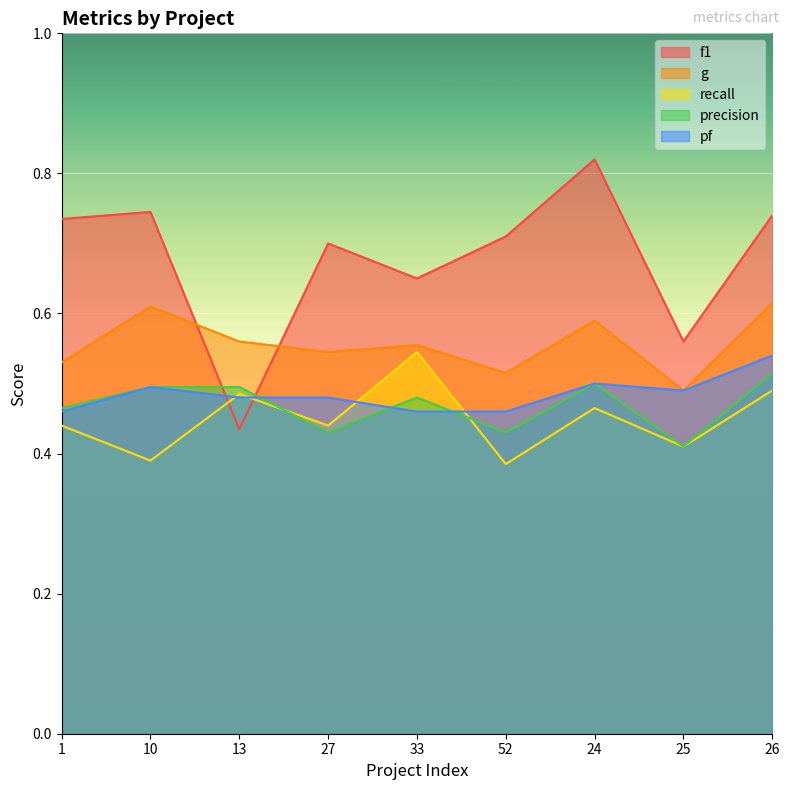

What is the spread (max minus min) of values at 27?

0.3